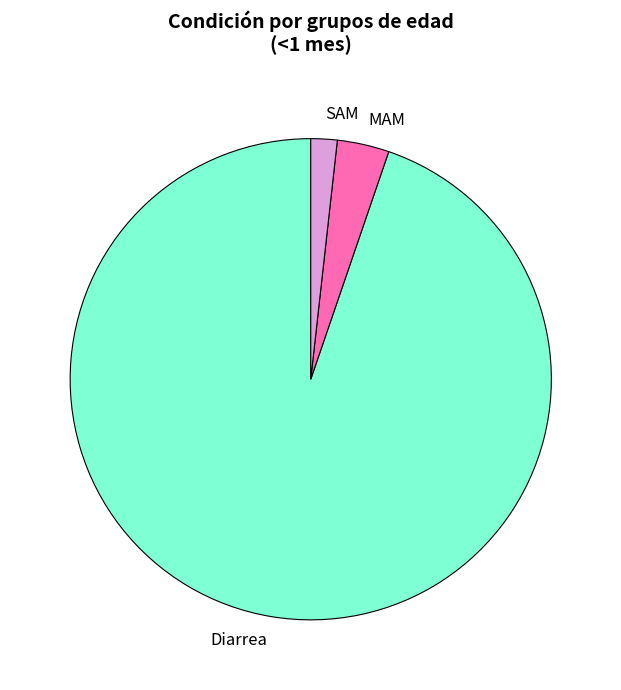

True or false: MAM accounts for 3% of the total.

True